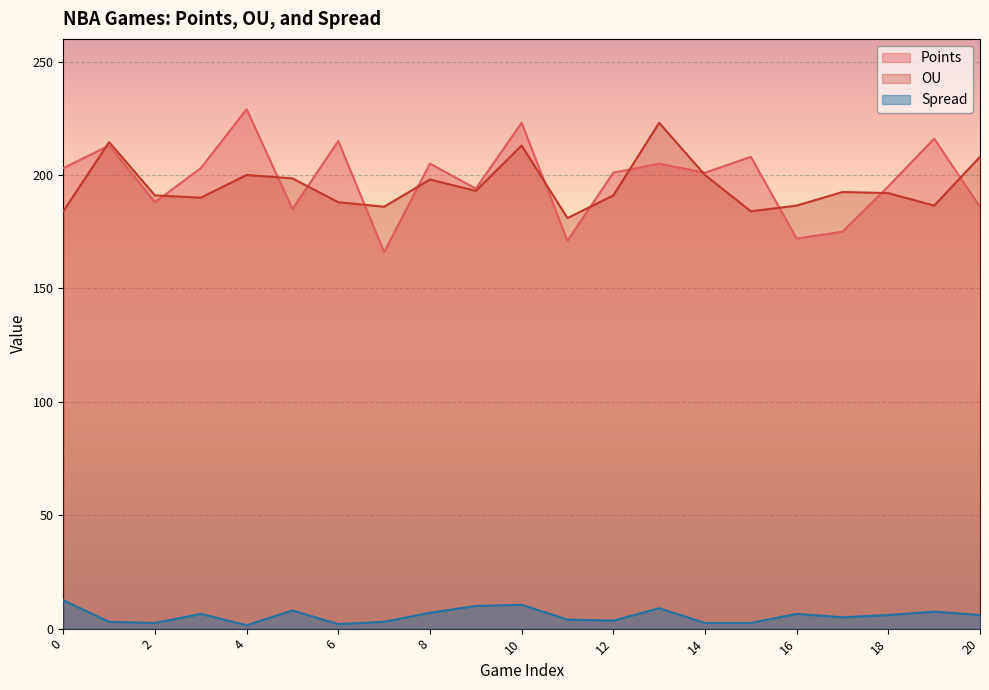

True or false: OU and Spread cross at least once.

False